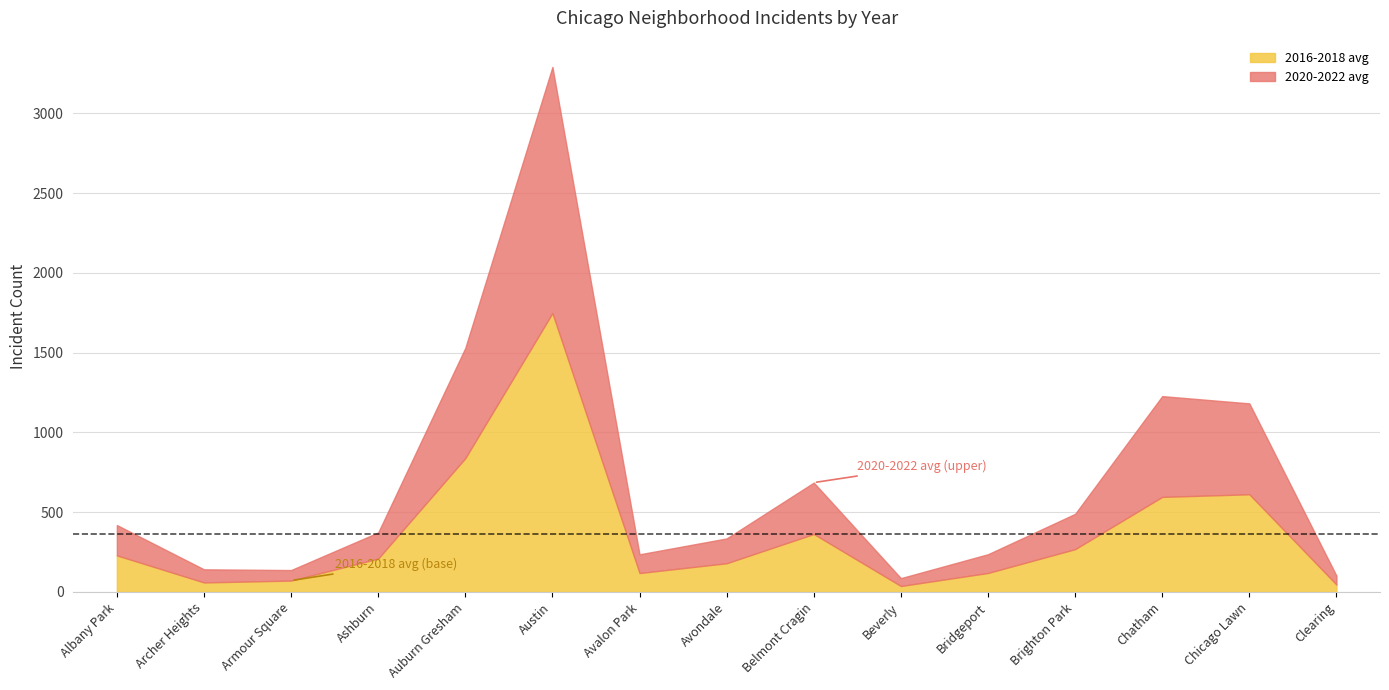

The 2018 series shows 80 at Clearing. True or false?

False